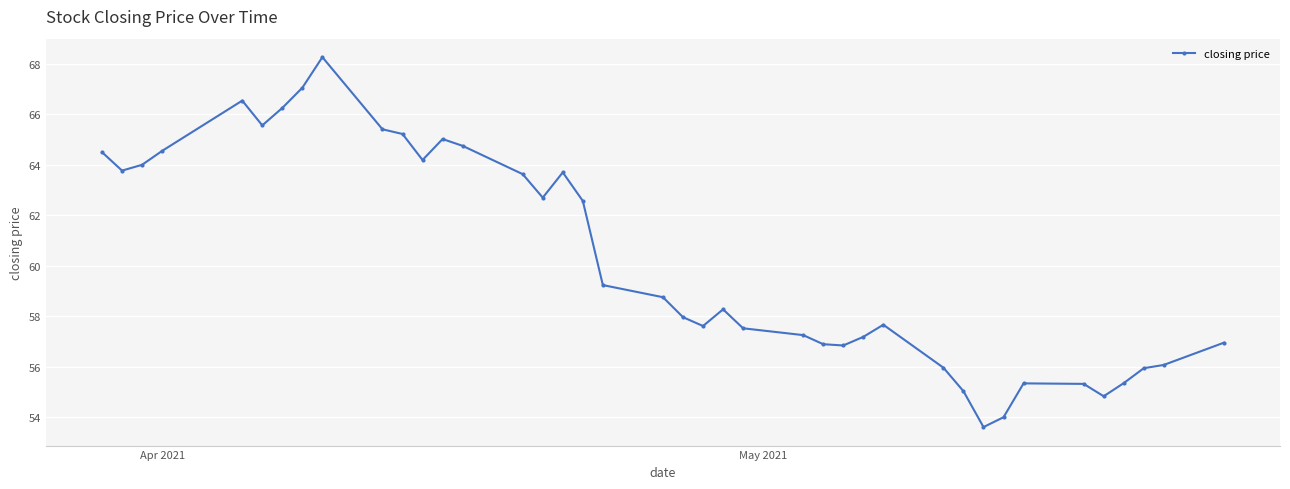

What is the minimum value shown in the chart?

53.6